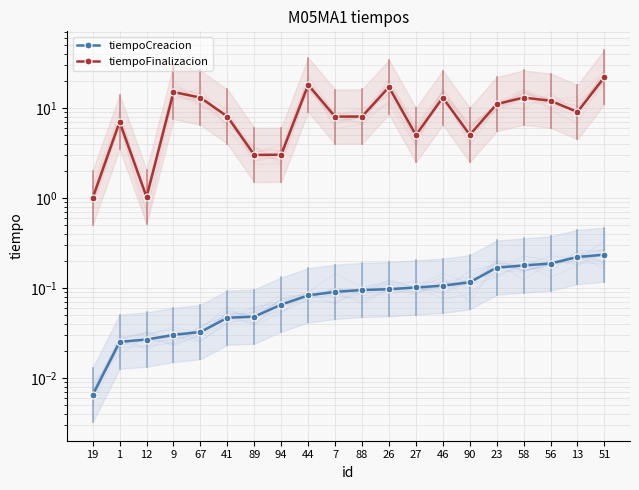

How many data points in tiempoFinalizacion are less than 9?

10